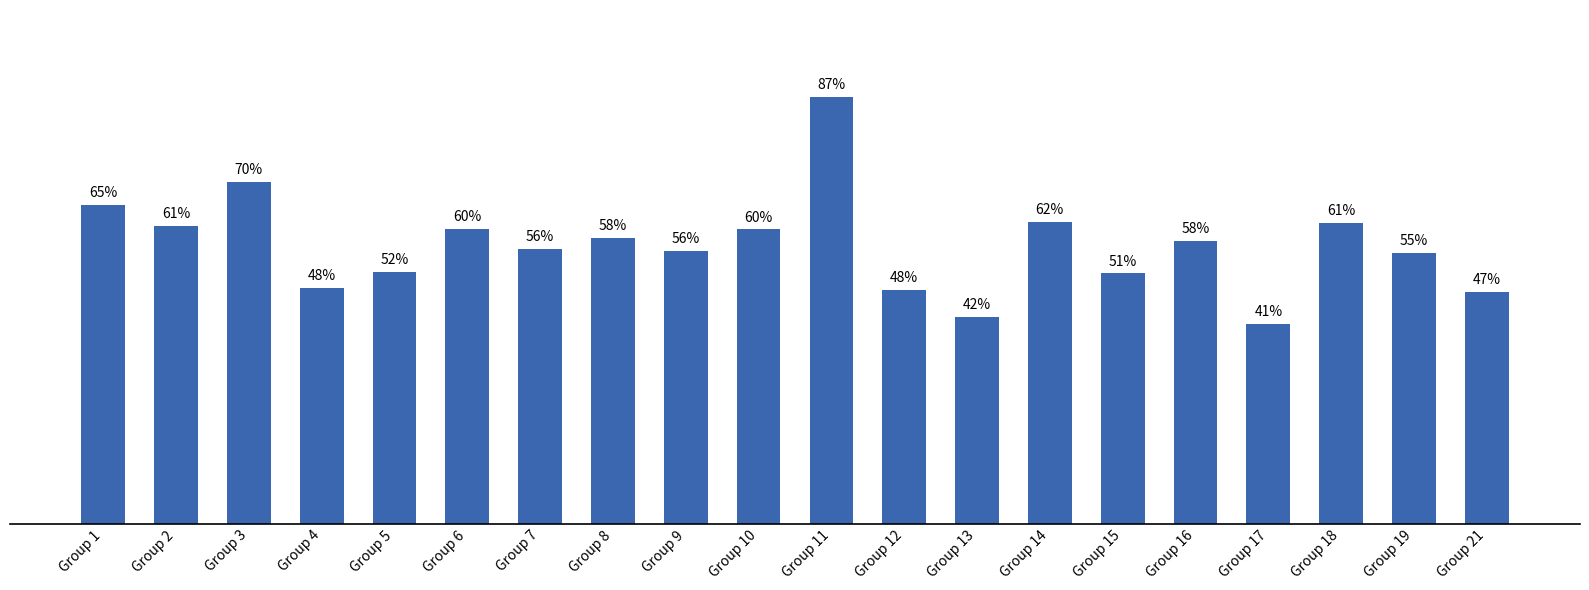

What is the greatest value displayed?

0.9